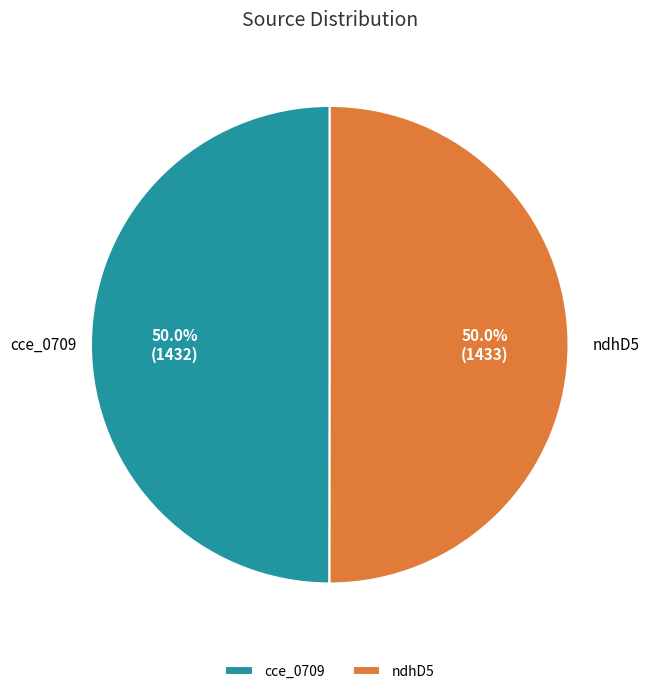

What is the ratio of the value at ndhD5 to the value at cce_0709?

1.0